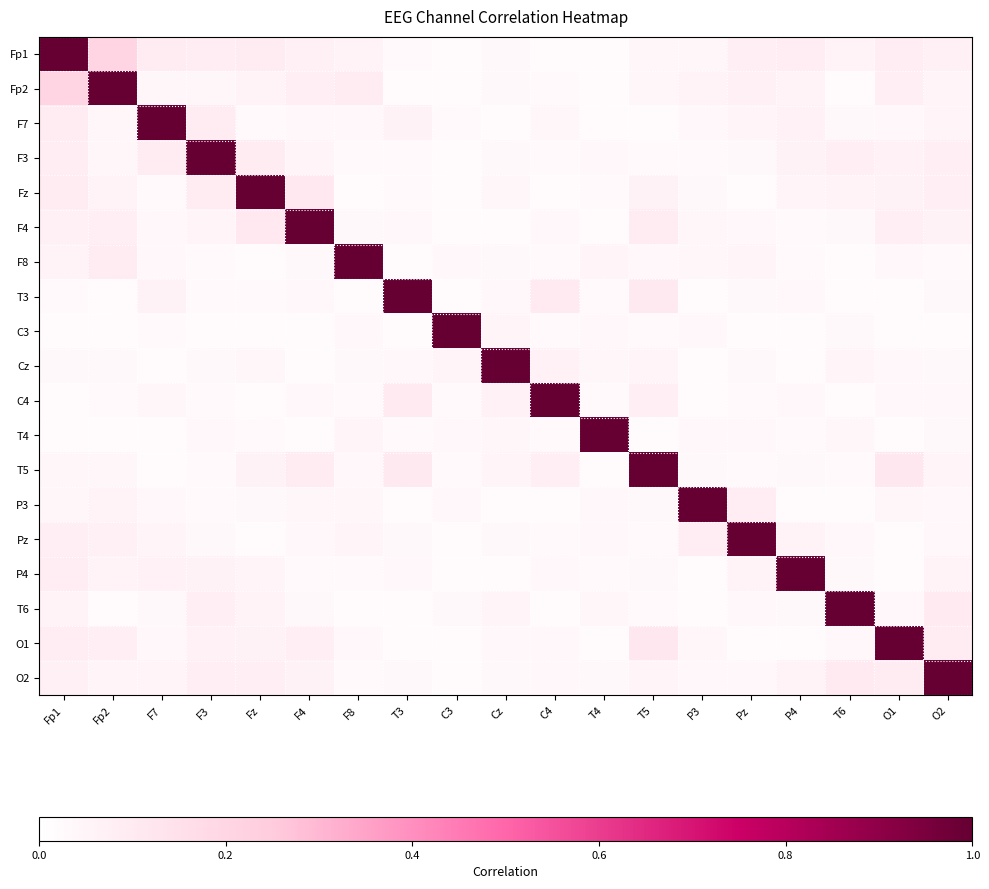

At Cz, list the series in order from smallest to largest.

F4, P3, P4, F7, F3, Pz, O2, Fp1, Fp2, F8, O1, T3, Fz, T4, C3, T6, T5, C4, Cz